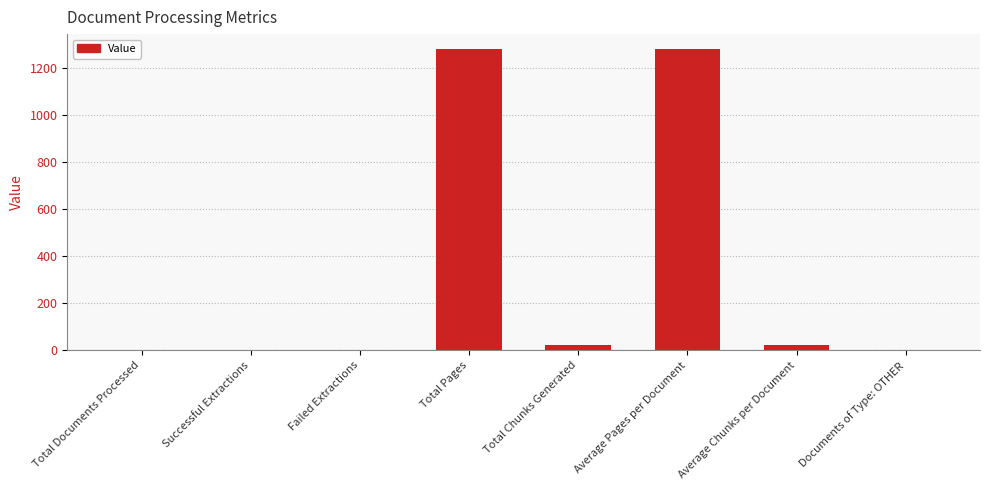

The chart shows a value of 797 at Failed Extractions. True or false?

False